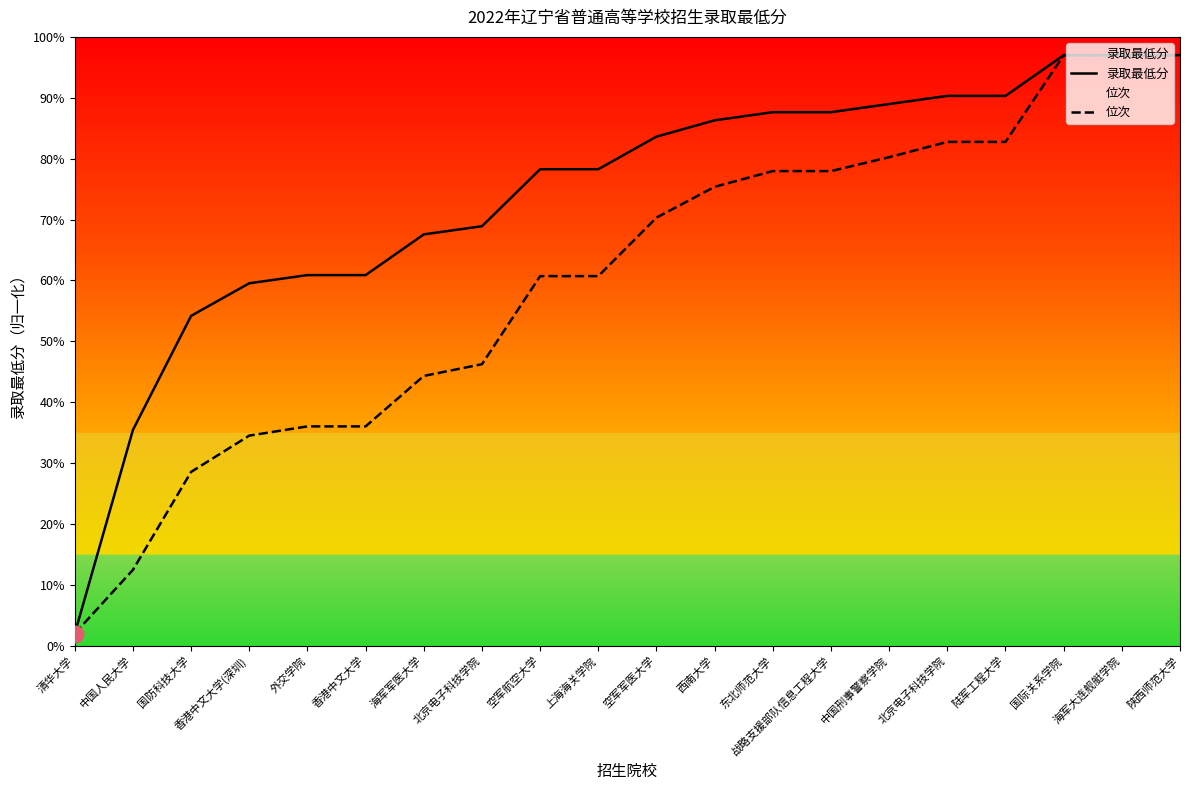

True or false: 位次 has a value of 80.2 at 中国刑事警察学院.

True